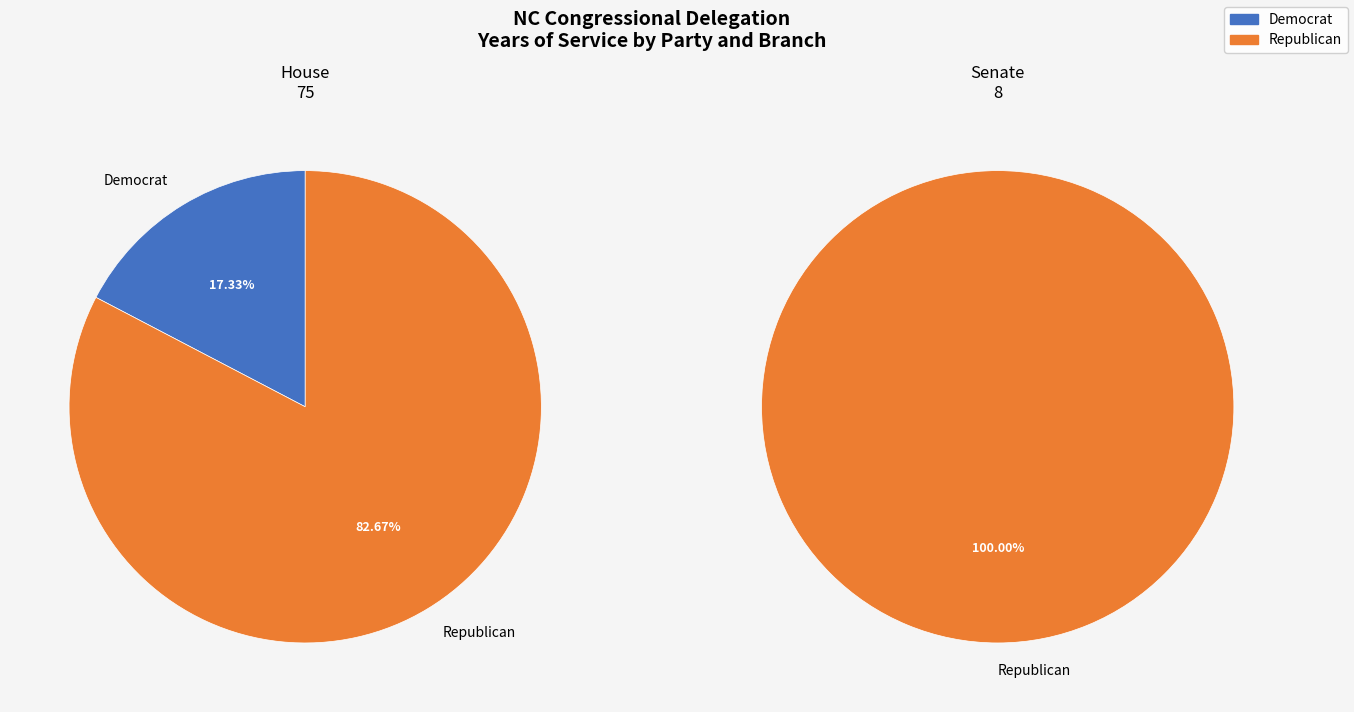

Is it true that Alma Adams is 60% of the pie?

False